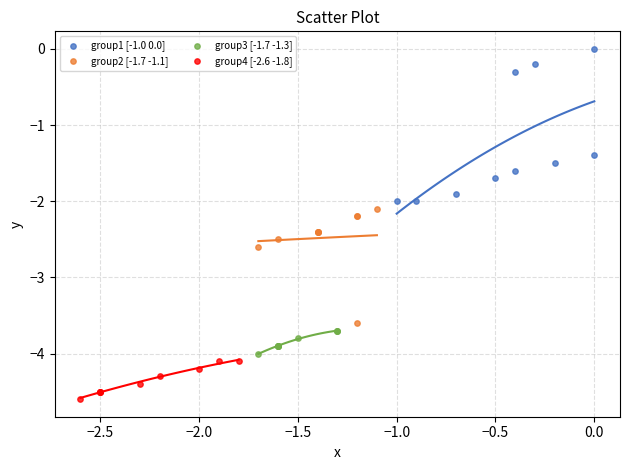

Which series contains the lowest Y value?

group4 [-2.6 -1.8]